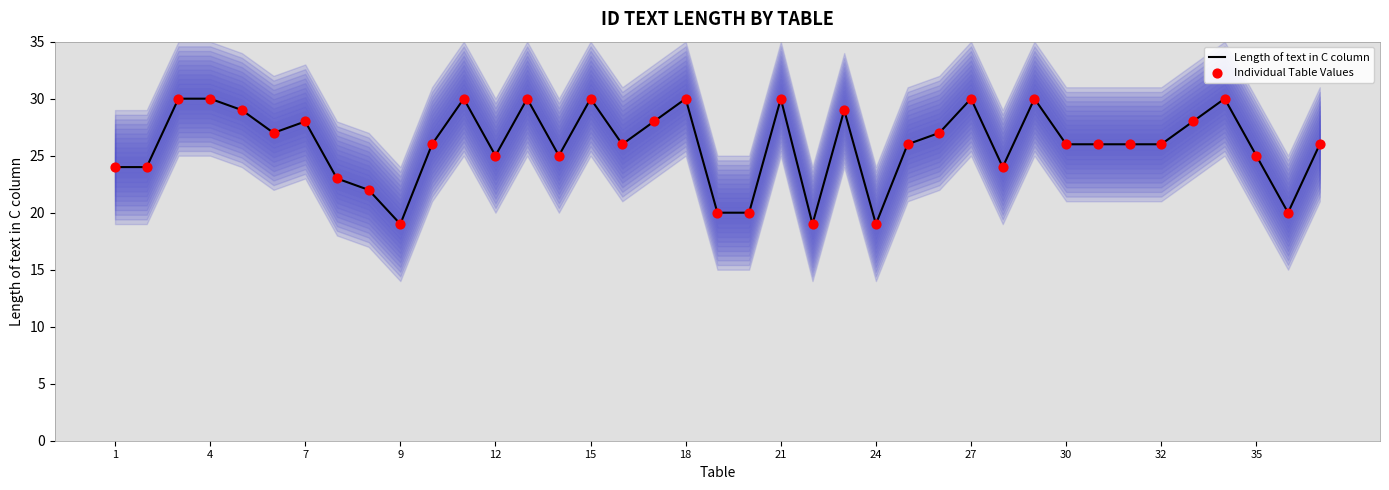

What is the total value across all series at 15?

54